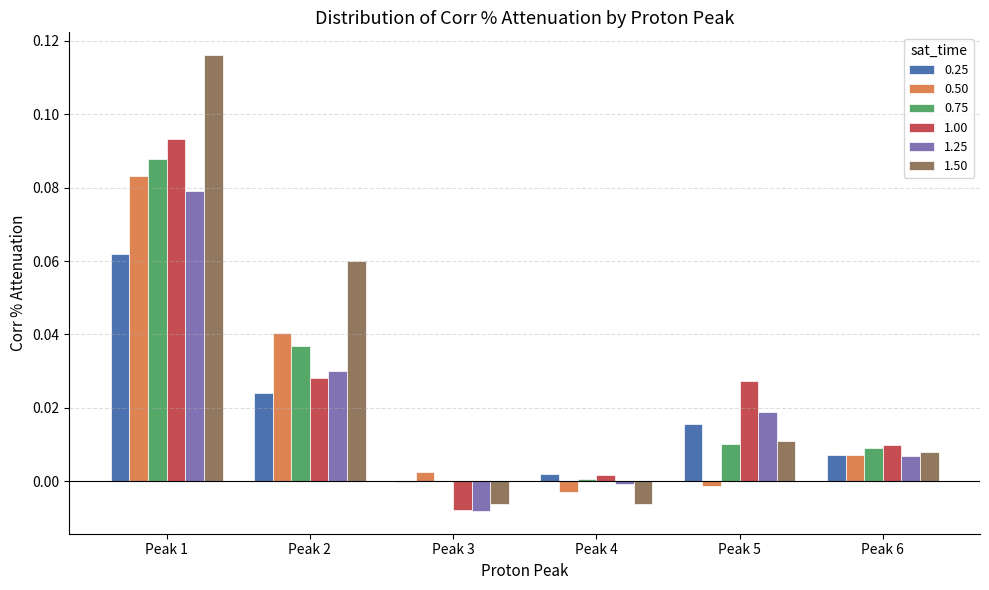

Which category has the highest value across all series?

Peak 1